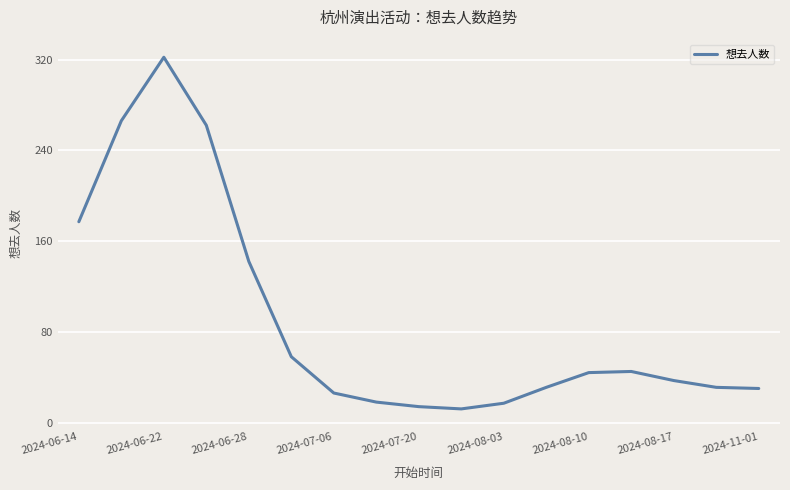

What is the difference between the maximum and minimum values?

310